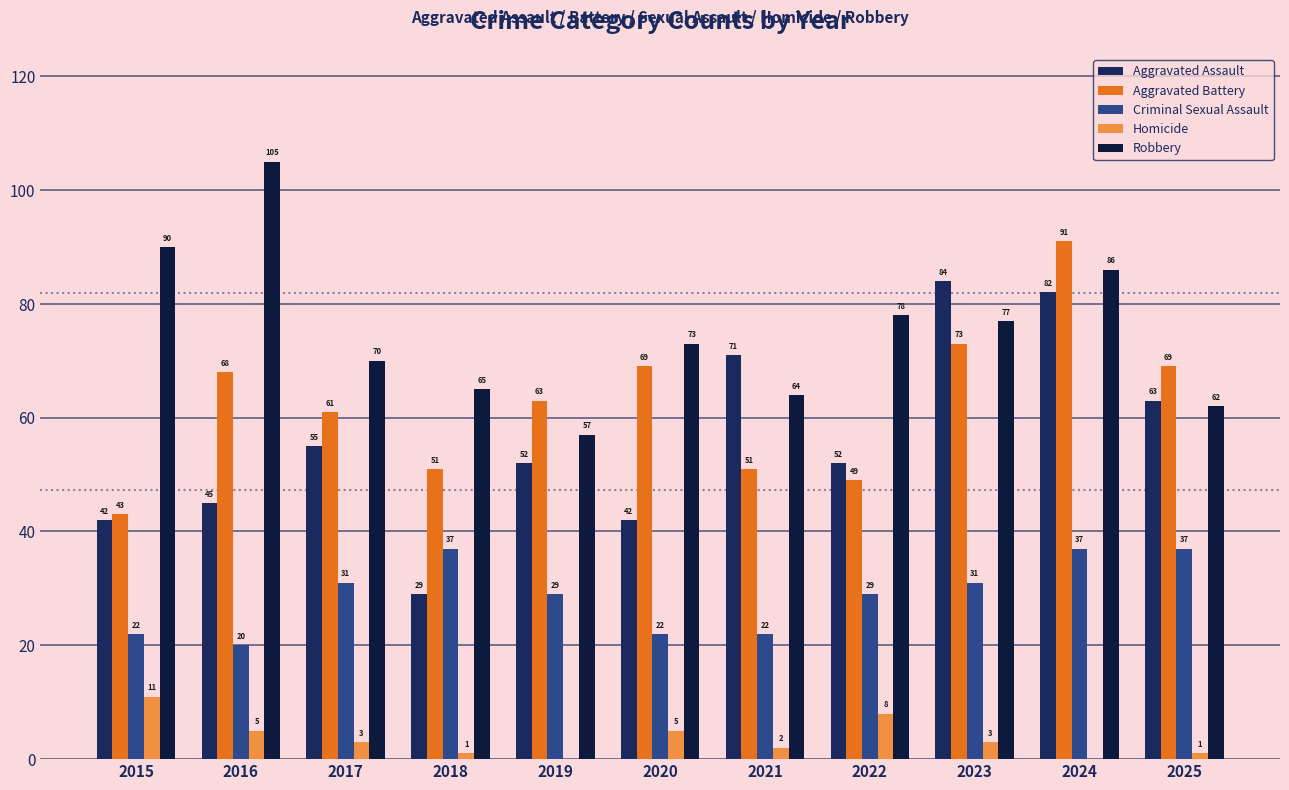

Which category has the highest value in the Criminal Sexual Assault series?

2018